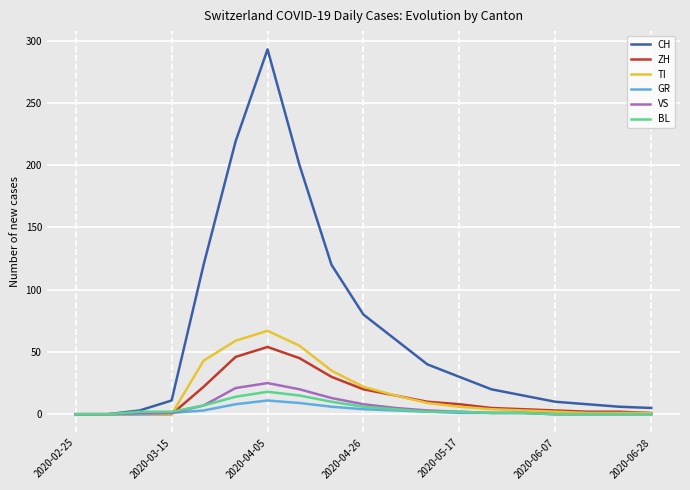

Which series has the largest total across all categories?

CH